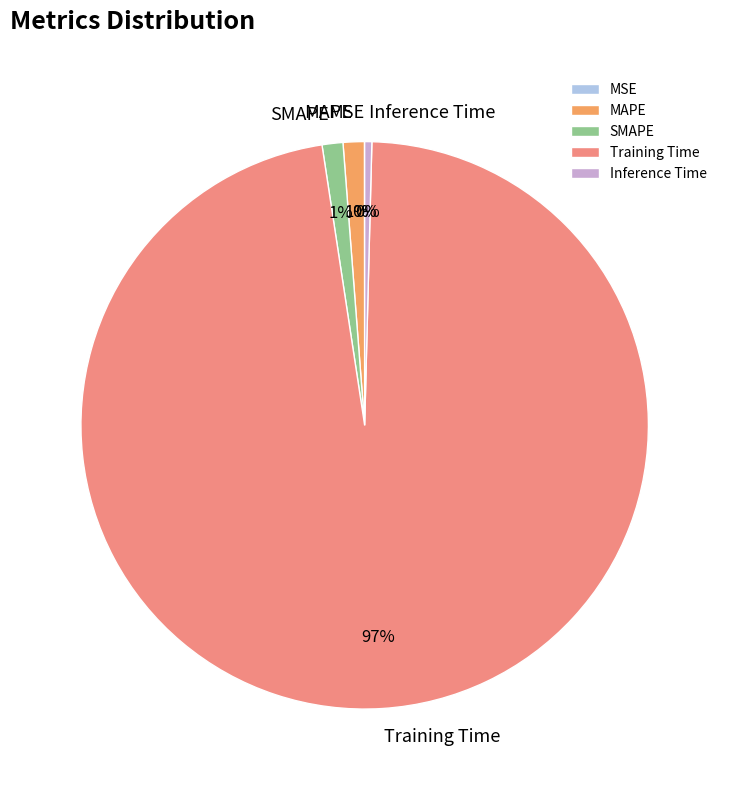

Which has a higher value, MAPE or Inference Time?

MAPE